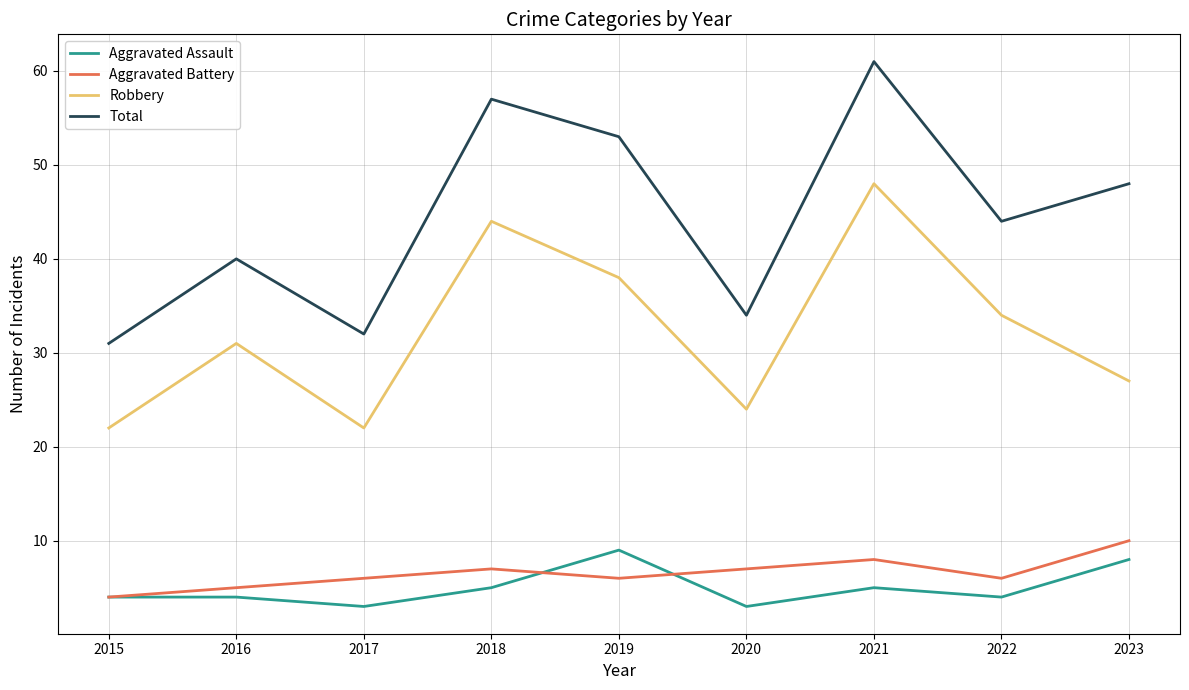

True or false: Total and Aggravated Assault cross at least once.

False